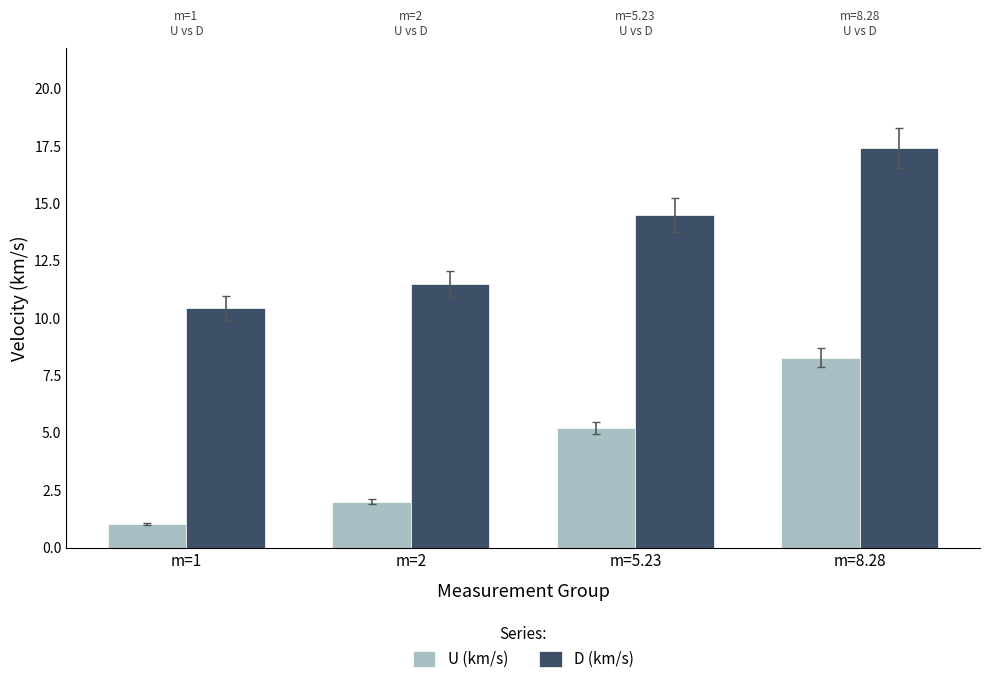

True or false: D (km/s) has a value of 14.5 at m=5.23.

True